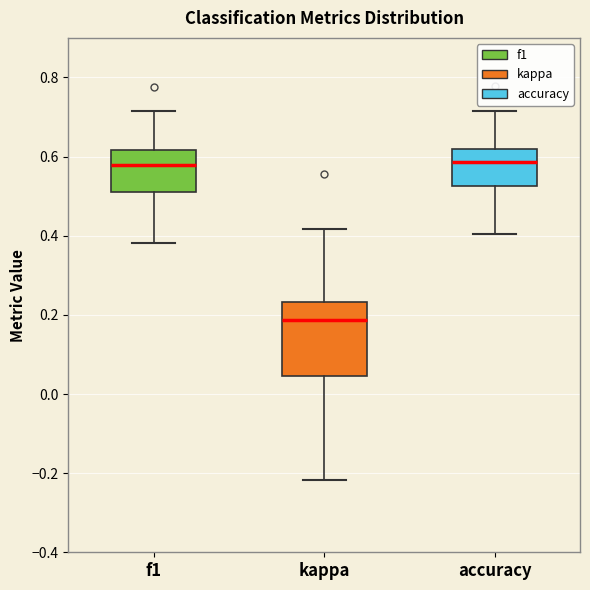

Where does the lower whisker of the box for f1 end on the y-axis? The values are not printed on the chart, so give them approximately, as read against the axis.

0.38